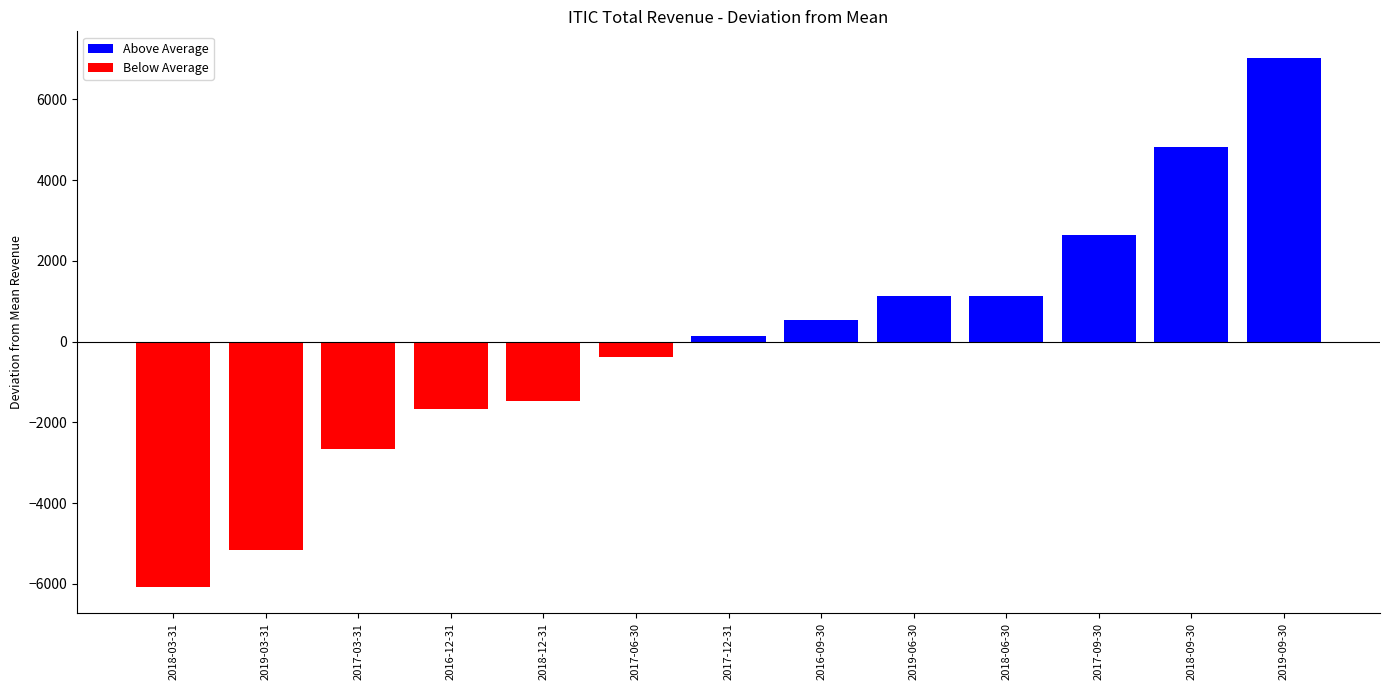

Which has a higher value, 2018-06-30 or 2017-03-31?

2018-06-30